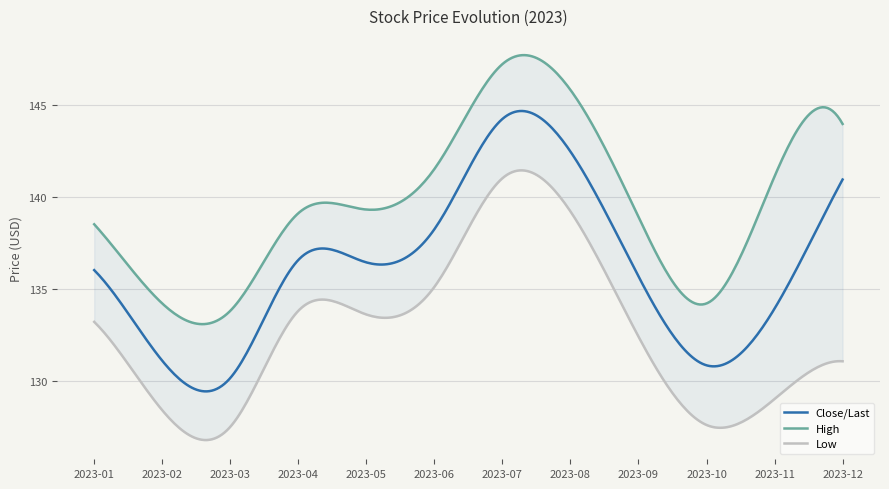

How many data points in High are less than 139?

5